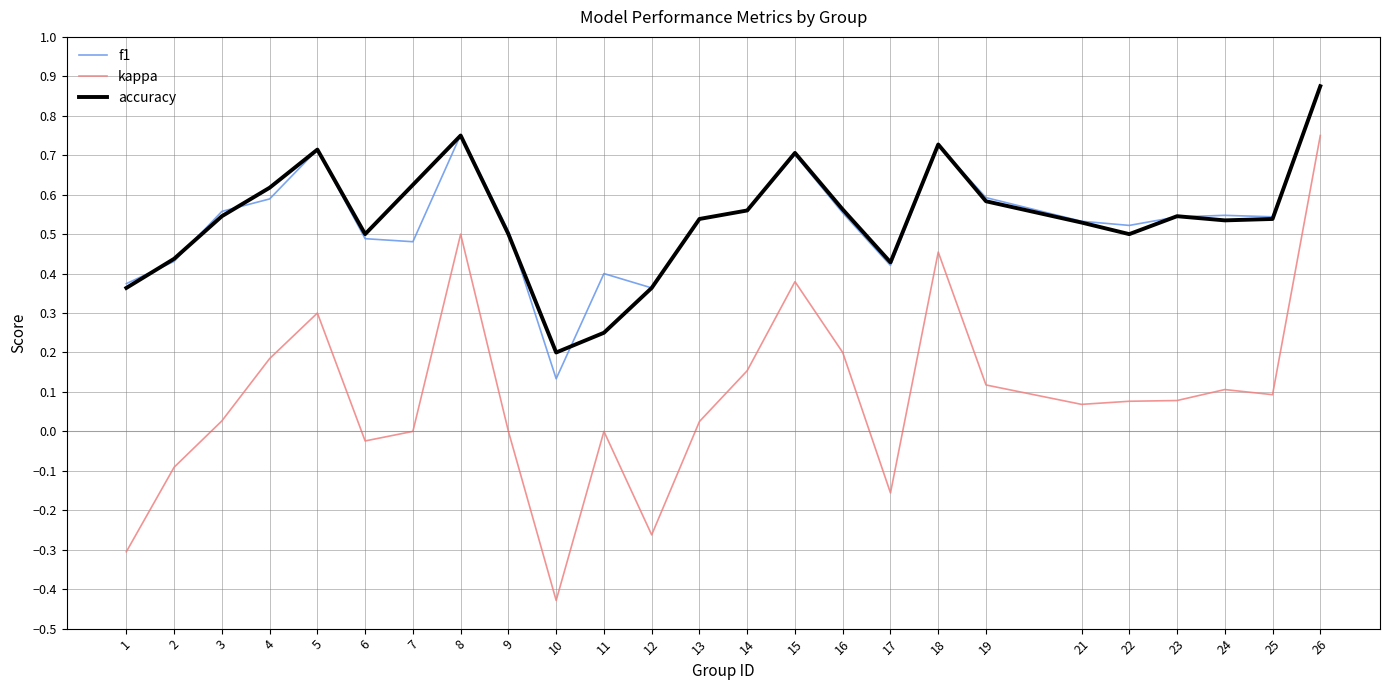

True or false: accuracy and kappa cross at least once.

False